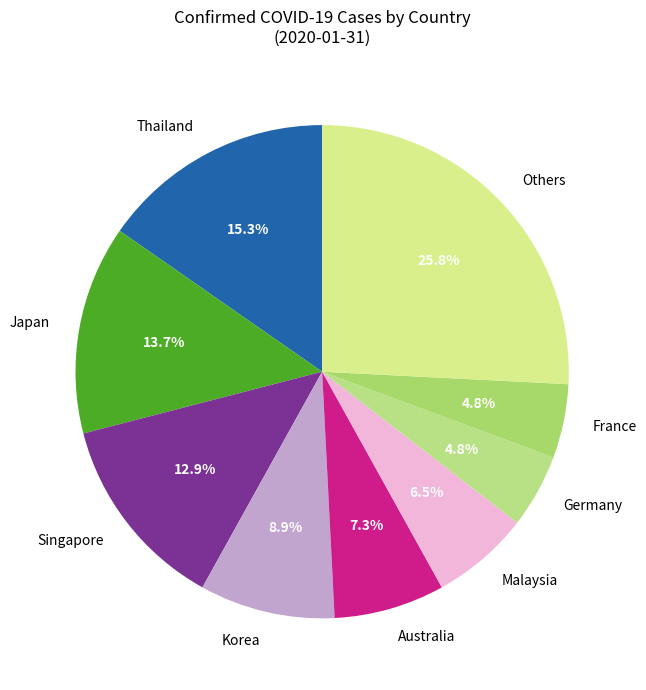

What is the total percentage of Malaysia and Others?

32.3%